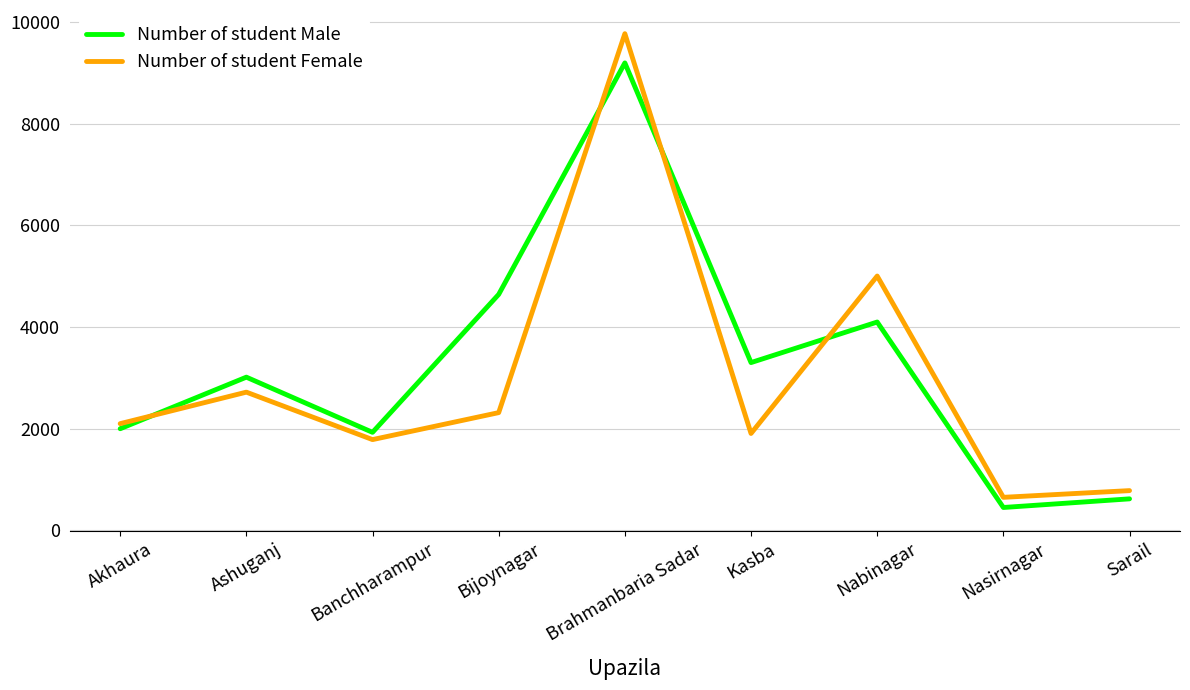

What is the total value across all series at Akhaura?

4100